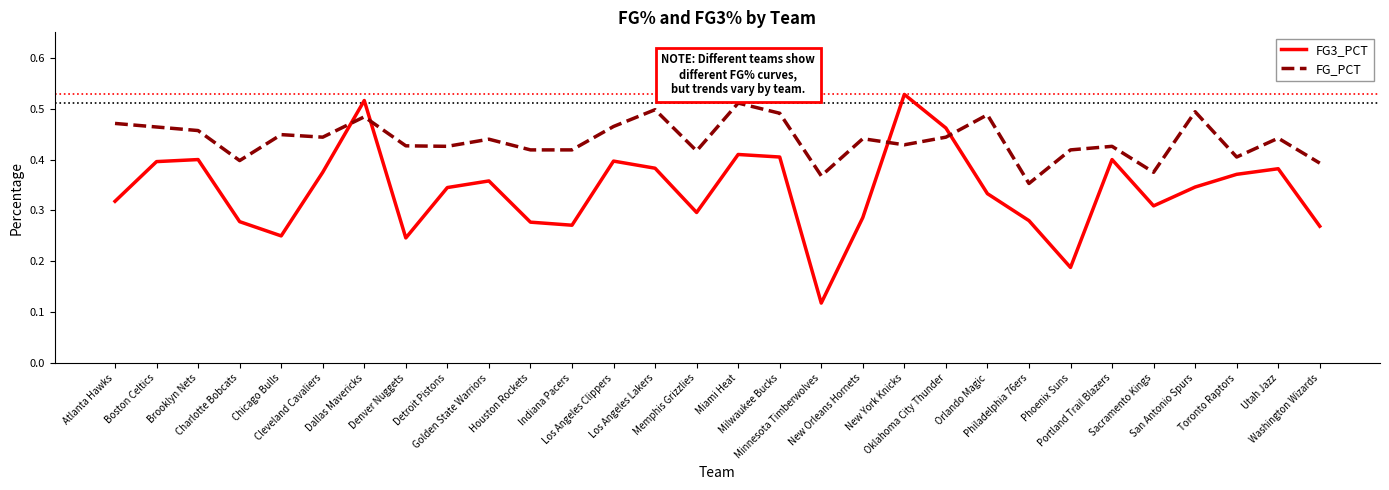

Which series ends up on top after the final intersection of FG_PCT and FG3_PCT?

FG_PCT